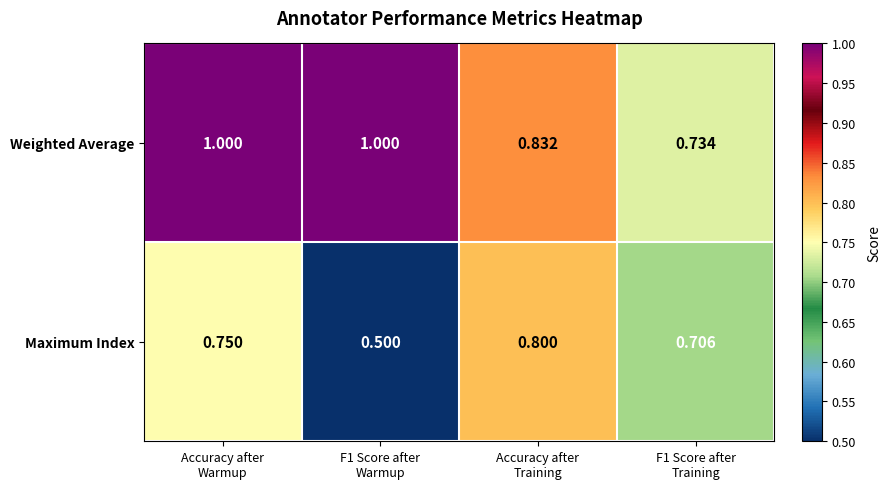

List the series in order of their peak value, highest first.

Weighted Average, Maximum Index